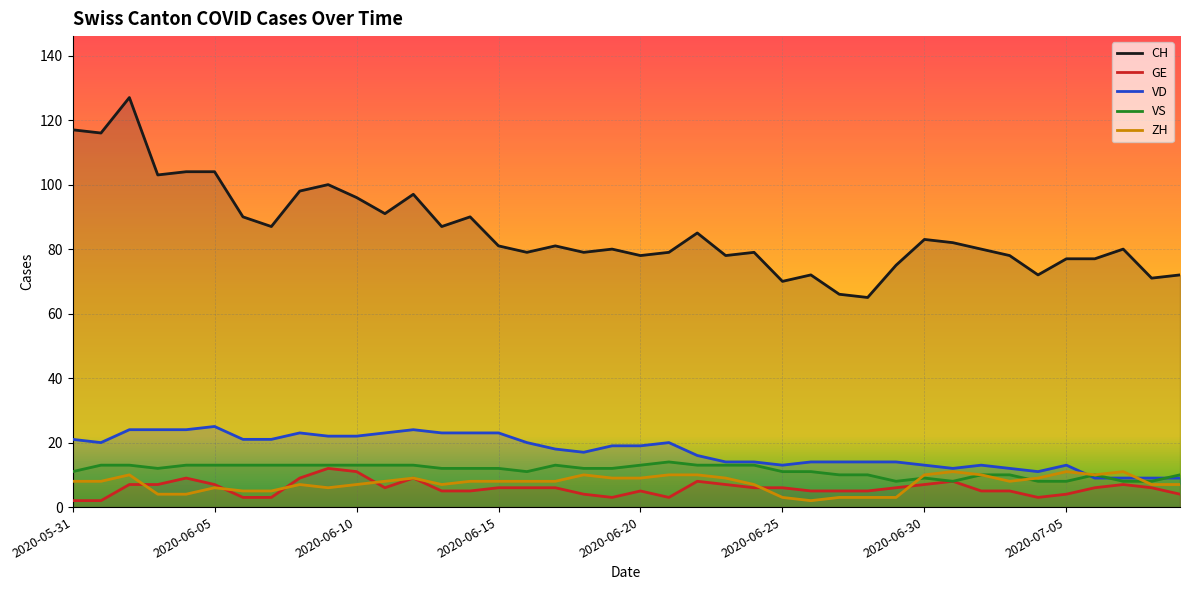

True or false: VD and GE intersect in this chart.

False